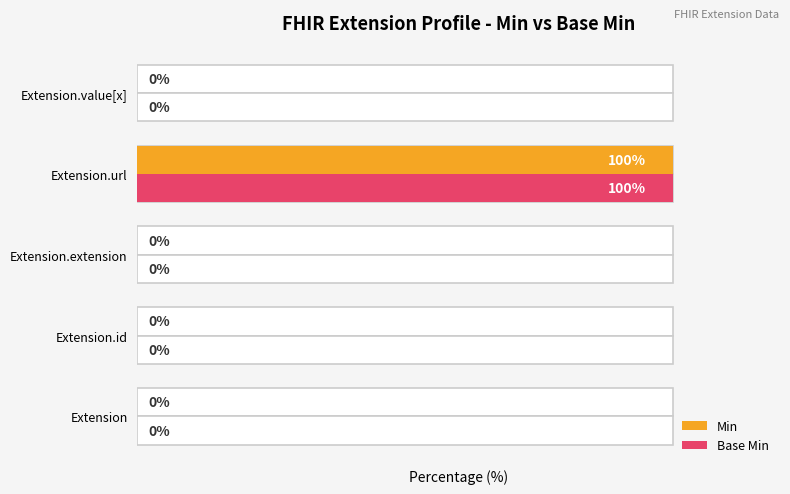

How many categories are shown in the chart?

5